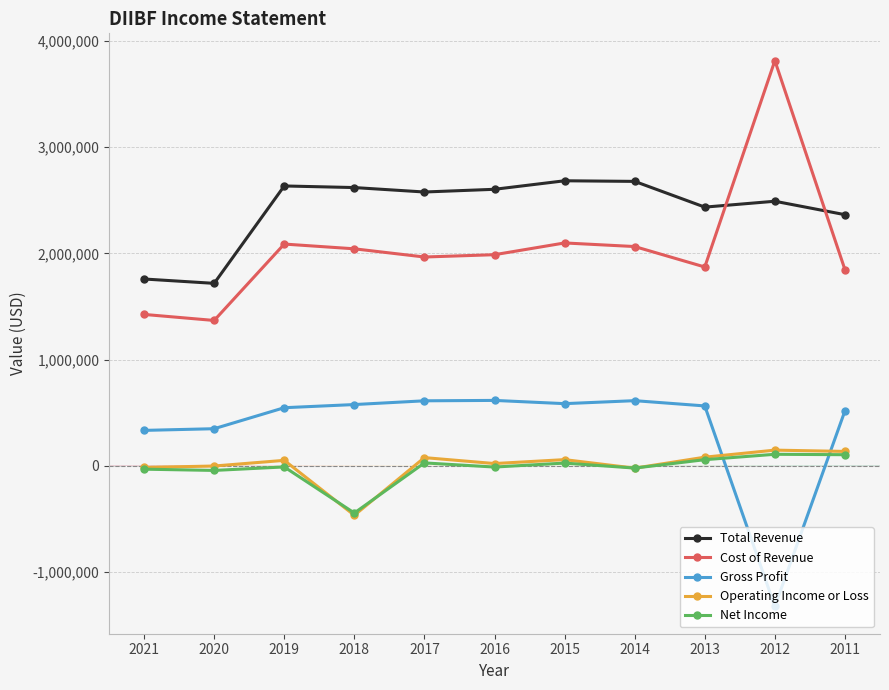

How many lines are shown in the chart?

5